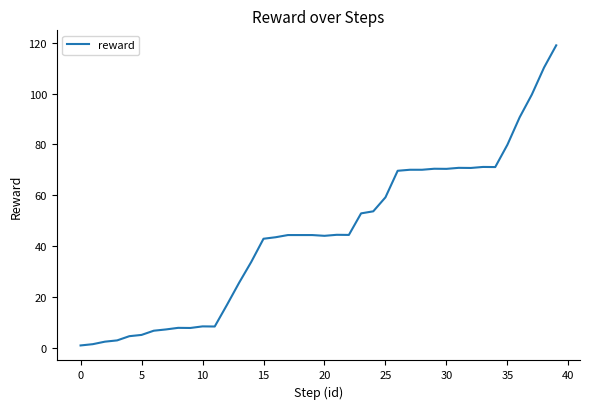

What is the maximum value shown in the chart?

119.0